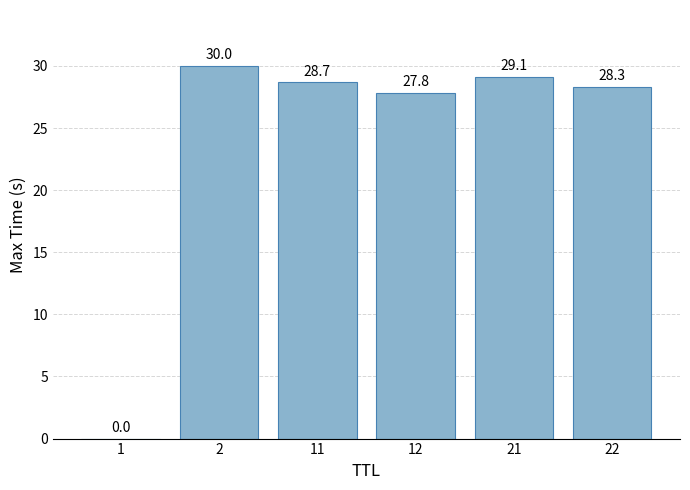

What is the ratio of the value at 11 to the value at 22?

1.0